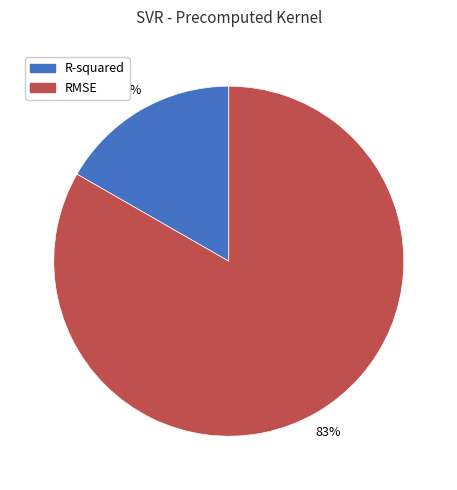

Rank the categories by value from highest to lowest.

RMSE, R-squared